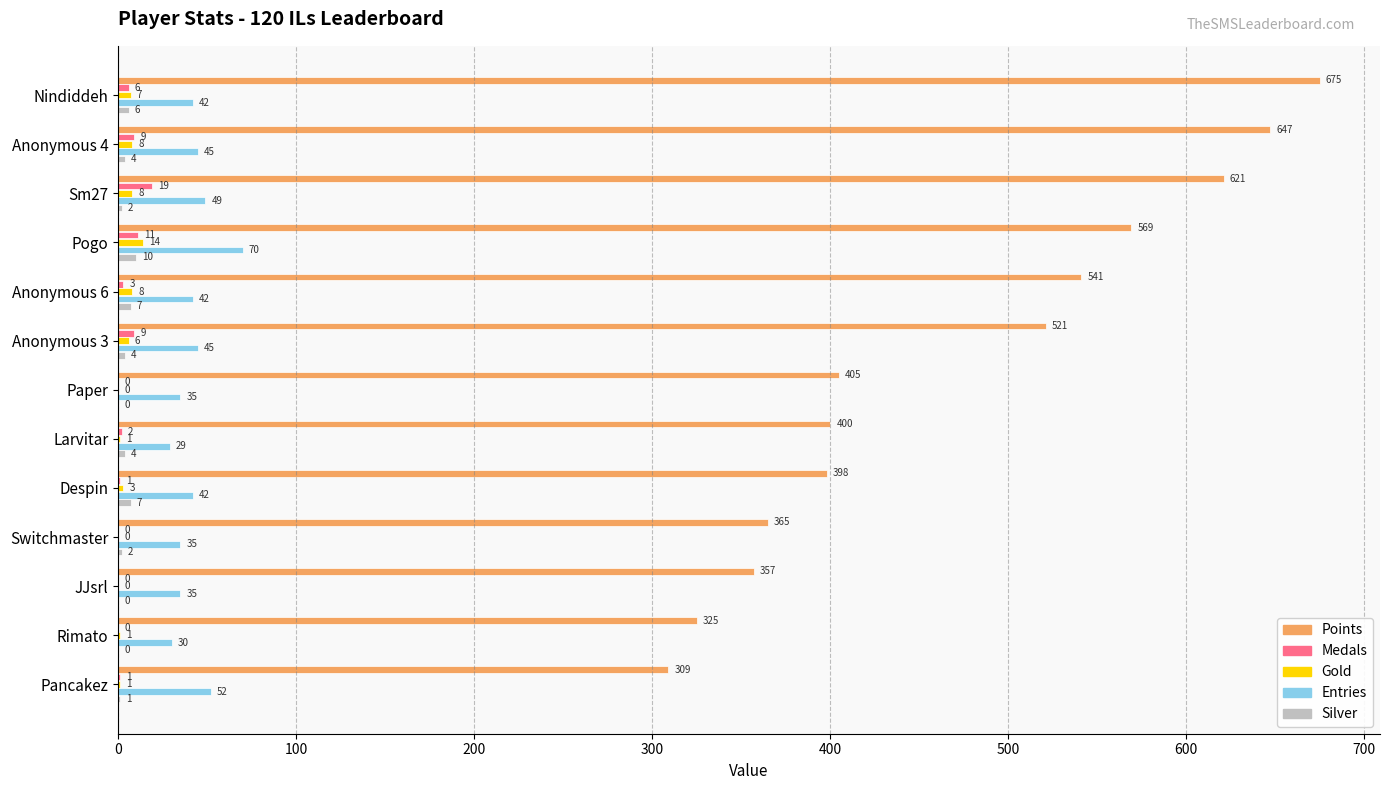

How many series are shown in this chart?

5